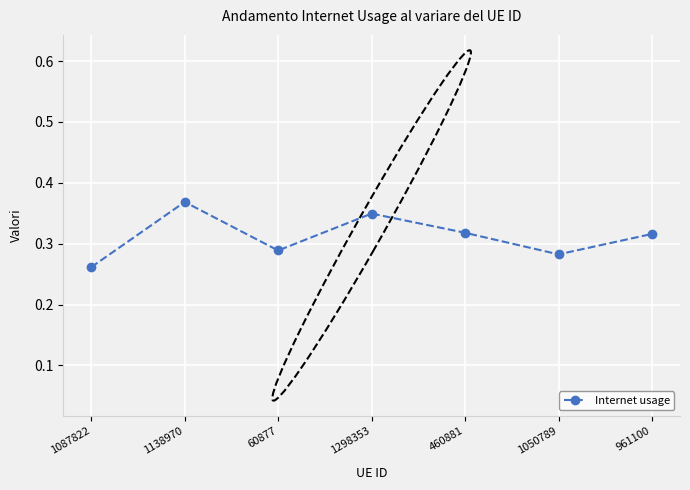

Which has a higher value, 1298353 or 1050789?

1298353